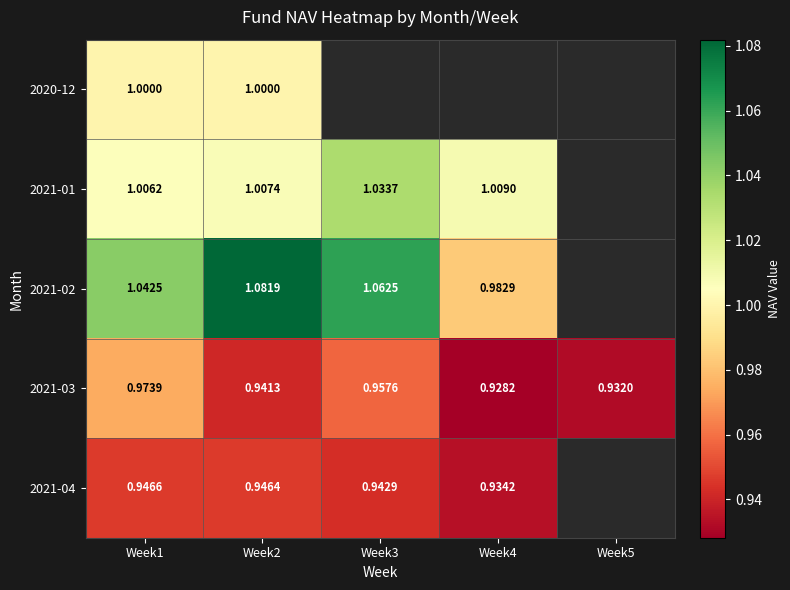

How many data points in 2021-02 are above 1?

3